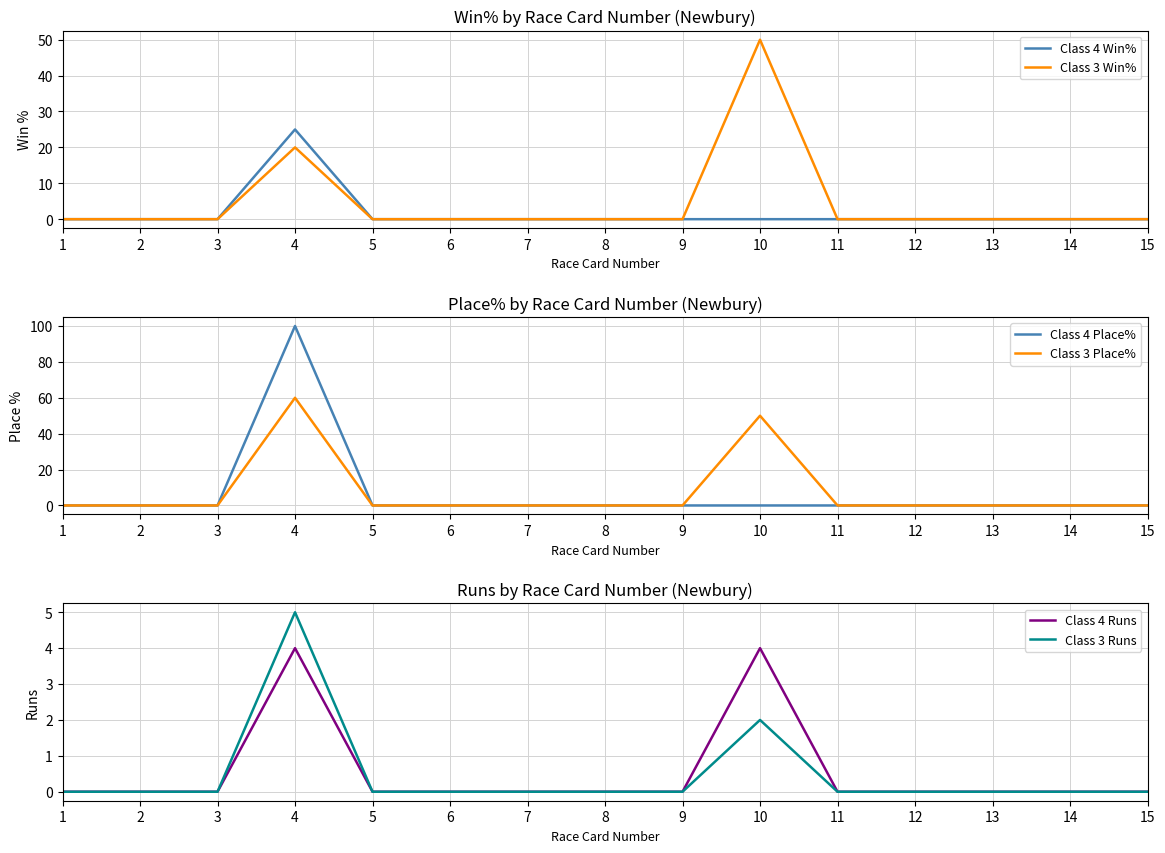

True or false: Class 4 Place% and Class 3 Runs intersect in this chart.

False